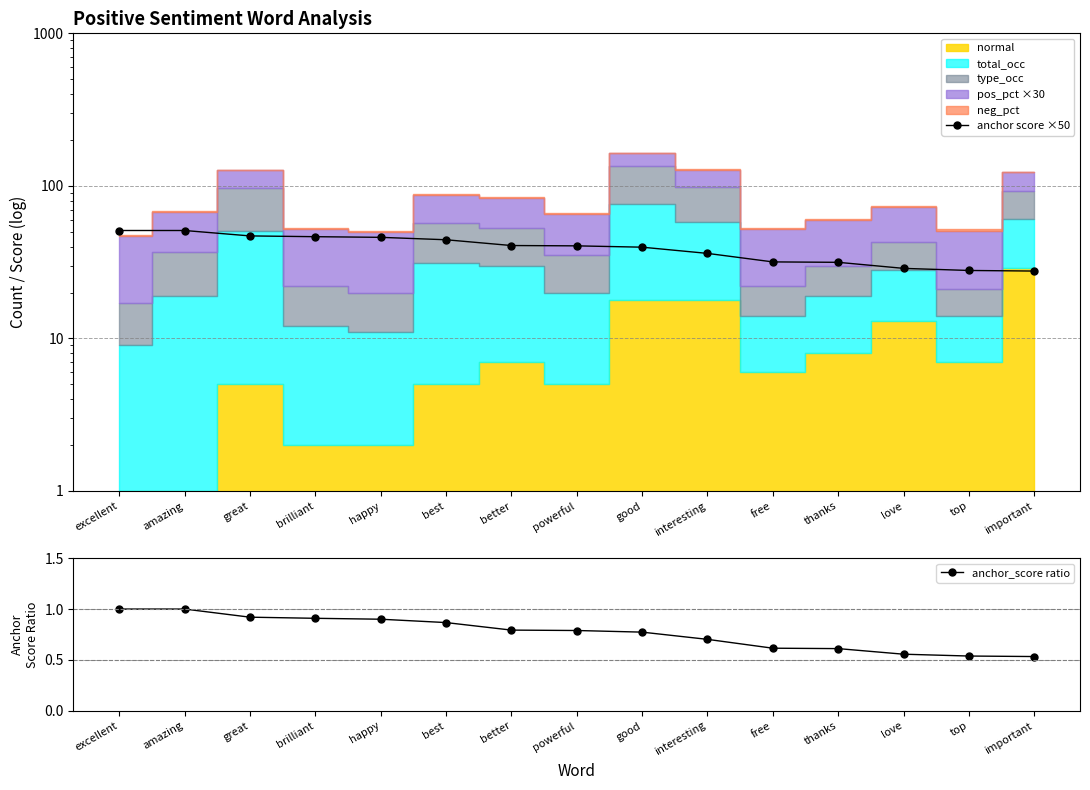

The value of anchor_score ratio at amazing is 1.0. True or false?

True